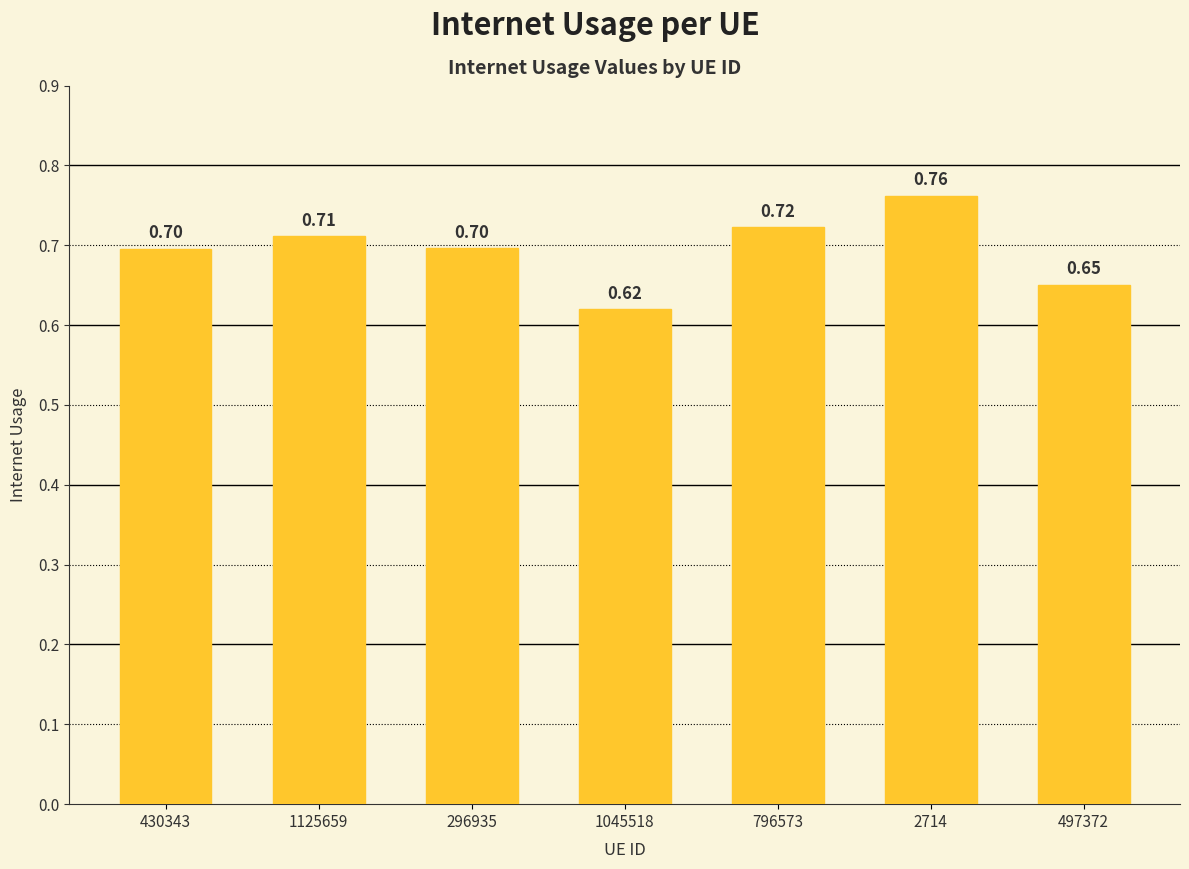

What is the sum of all values?

4.9